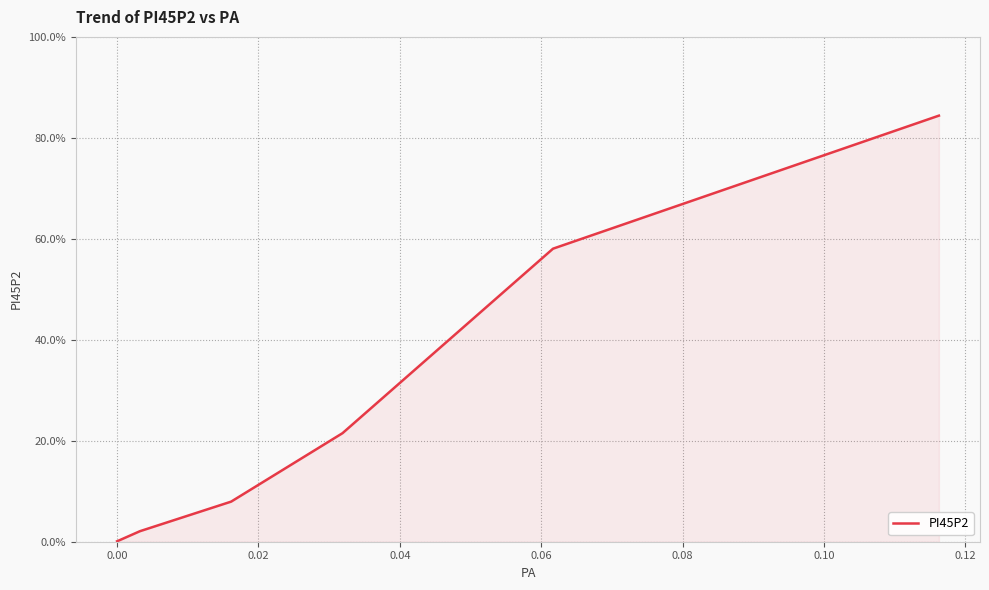

True or false: there are more than 2 points higher than both neighbors.

False